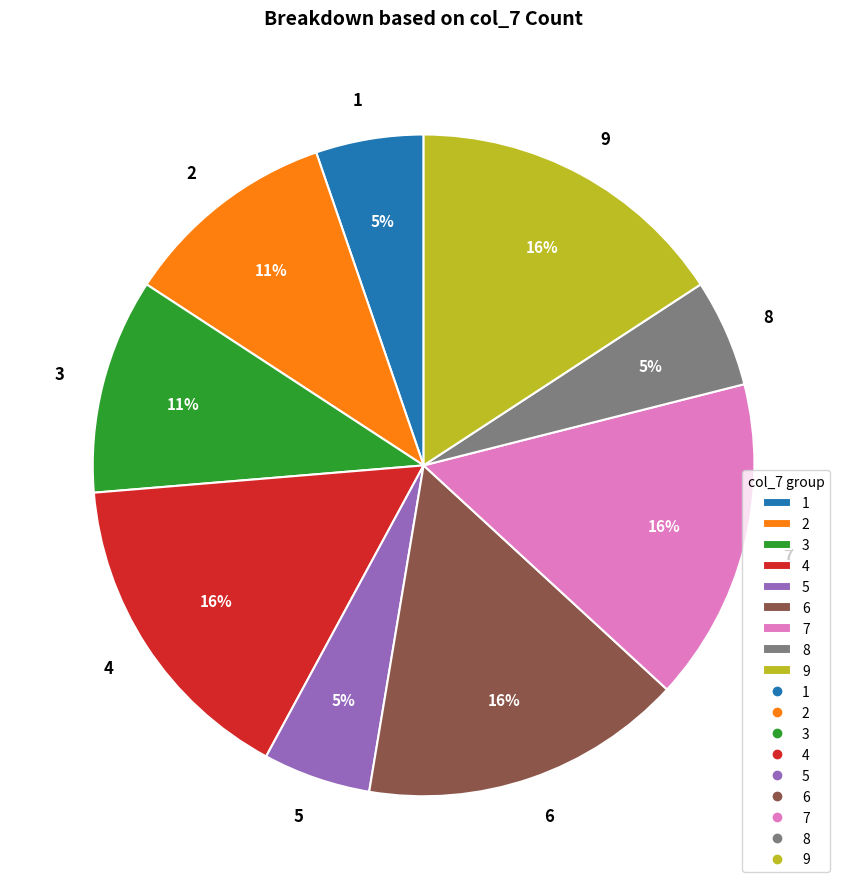

Does any single category account for the majority?

No